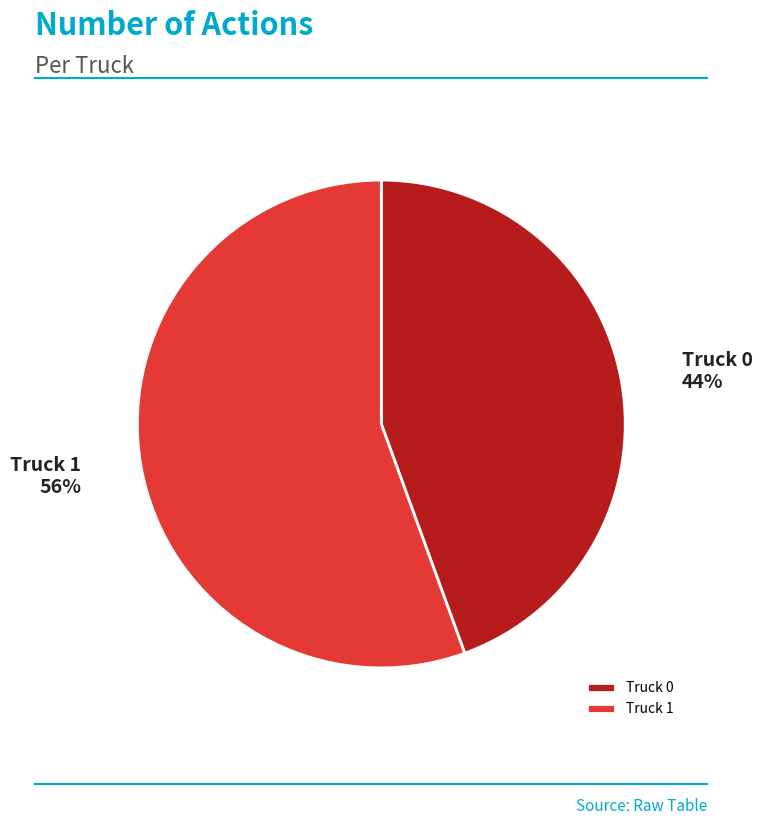

What is the smallest slice in the pie chart?

Truck 0